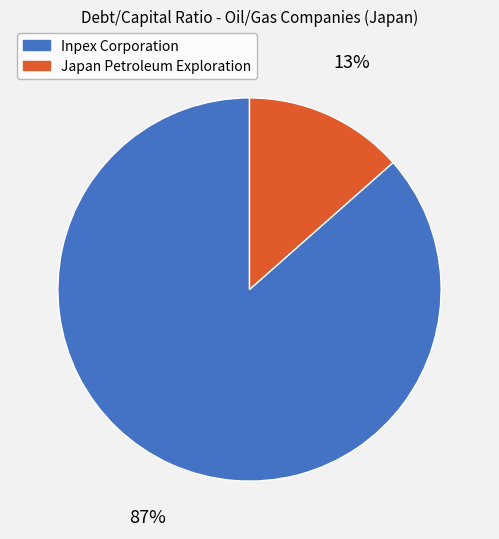

Is there any slice that represents more than half of the pie?

Yes